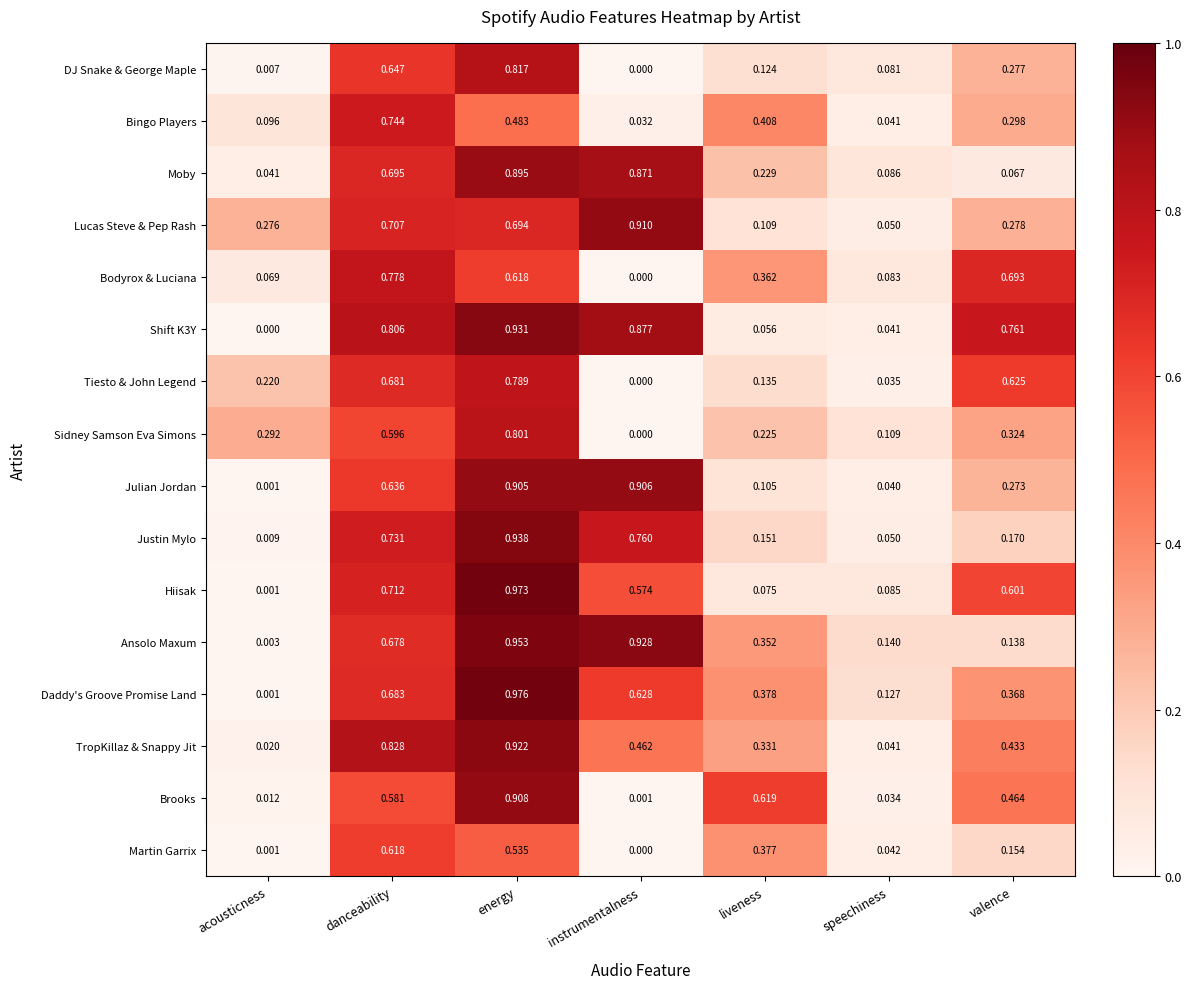

At which category is the sum across all series the highest?

energy